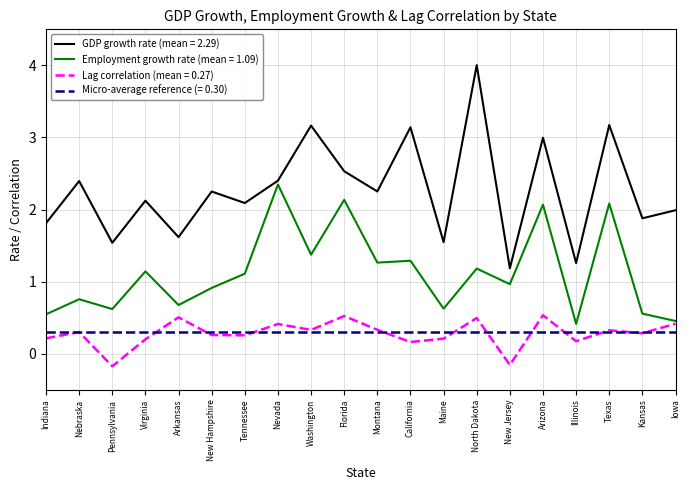

What position from the left is Indiana?

1